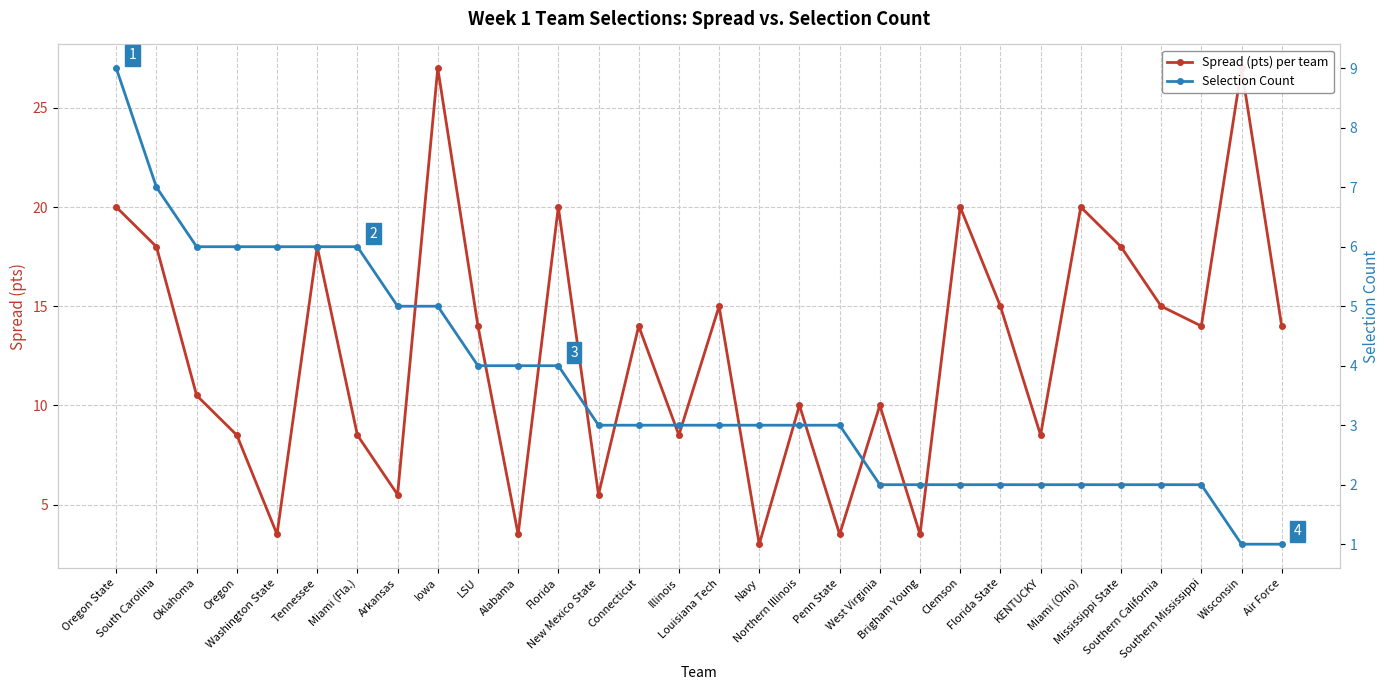

What is the label of the 14th point from the right?

Navy